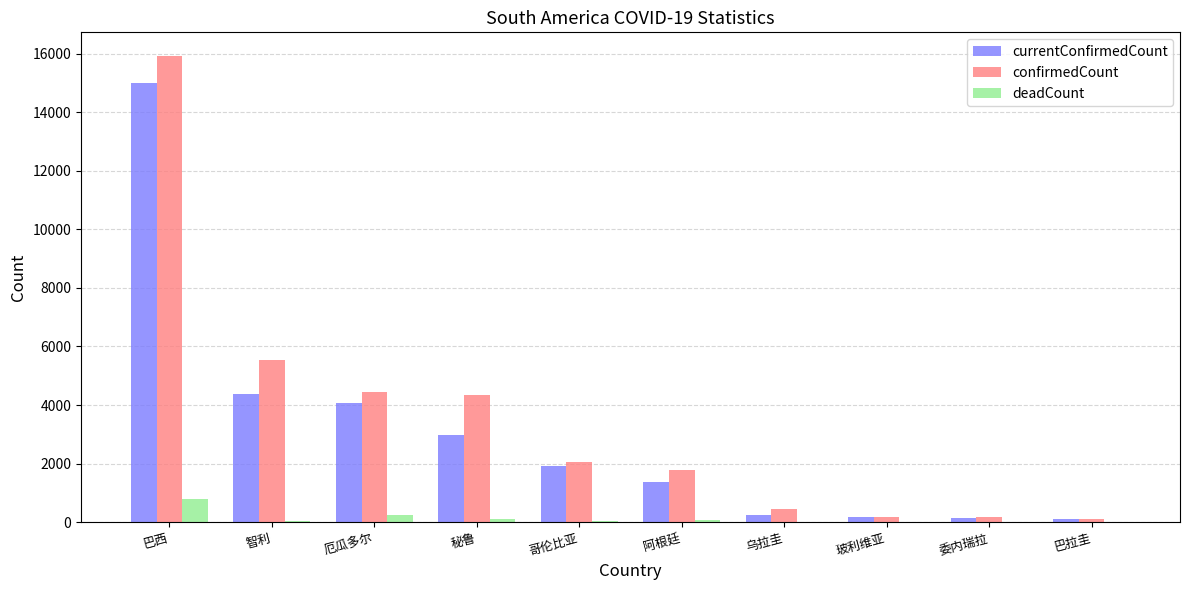

Which label corresponds to the largest value in the chart?

巴西